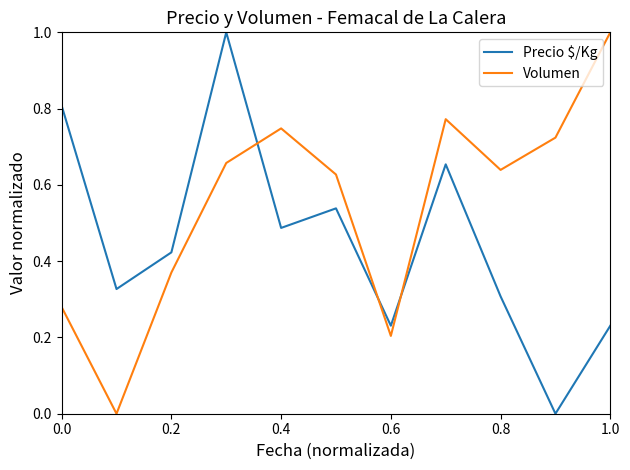

What is the difference between the maximum and minimum values in the Precio $/Kg series?

1.0